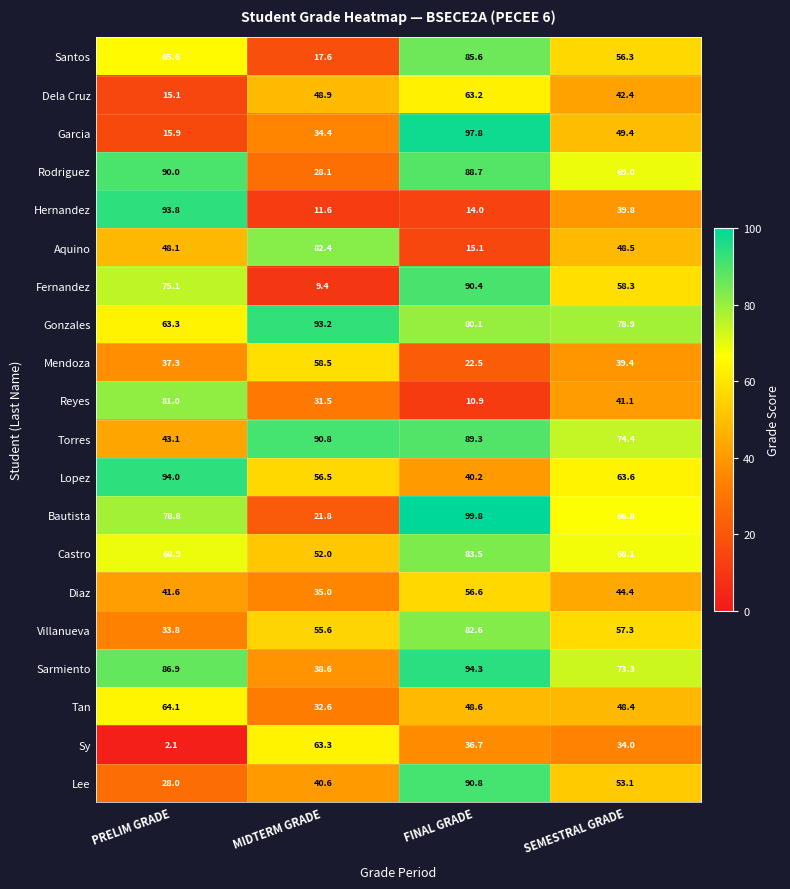

How many distinct data groups are displayed?

20